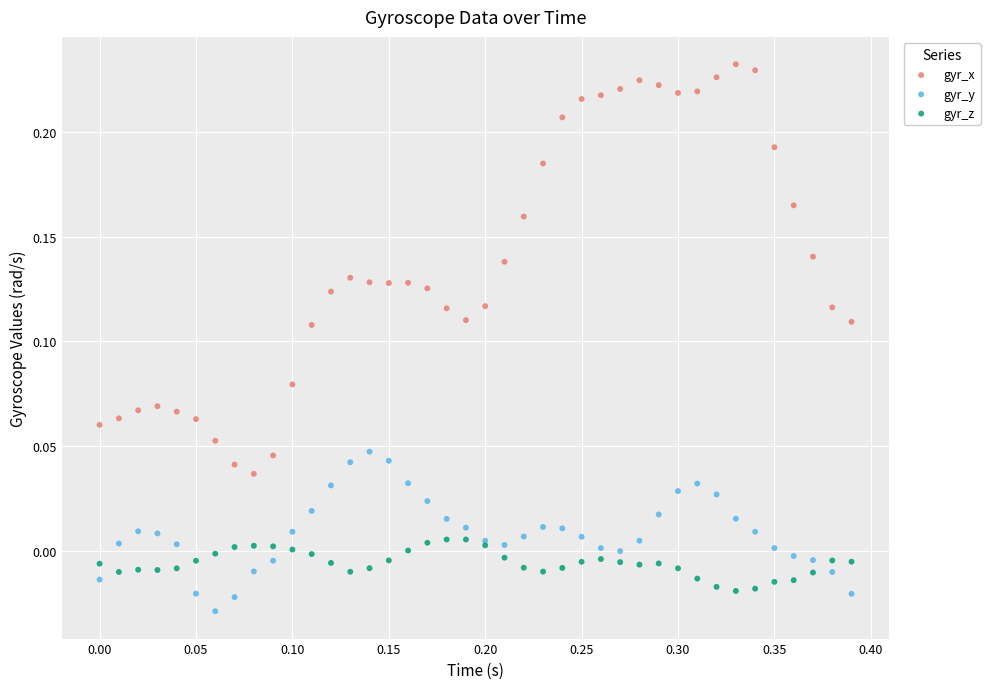

Which series contains the lowest Y value?

gyr_y